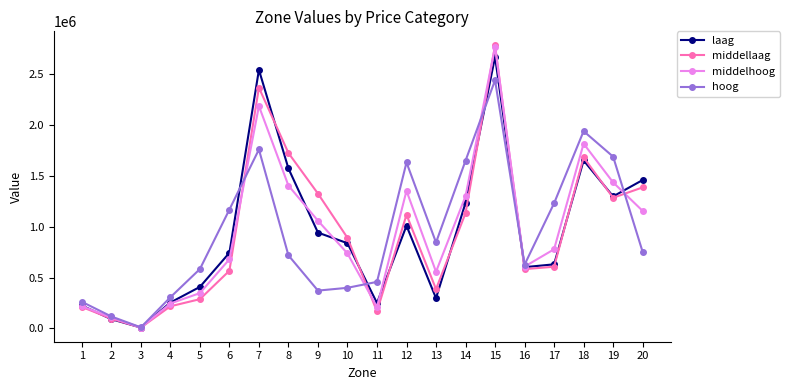

What is the greatest value displayed?

2783744.7